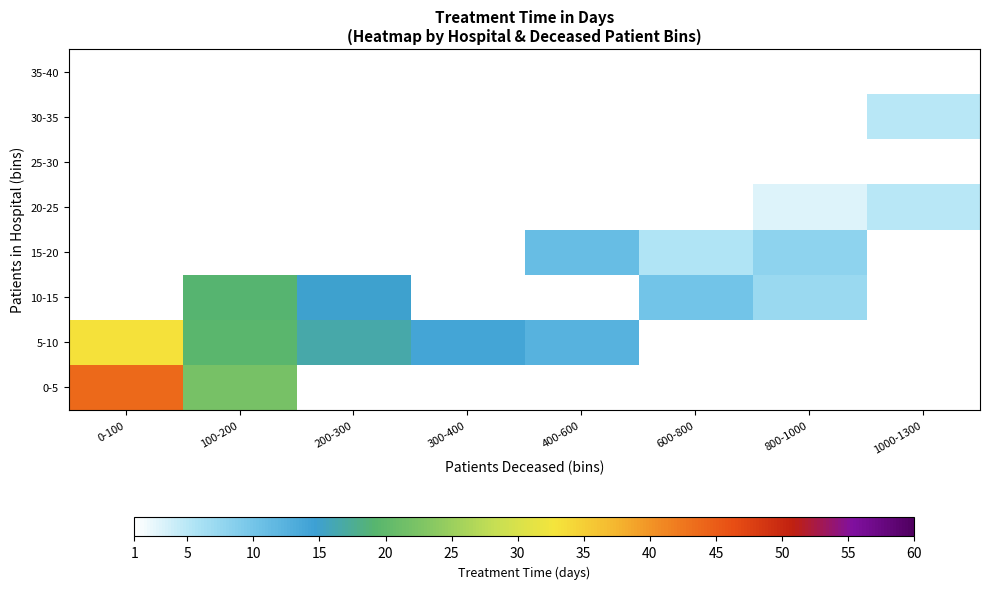

Between 100-200 and 300-400, which series saw the biggest shift?

5-10